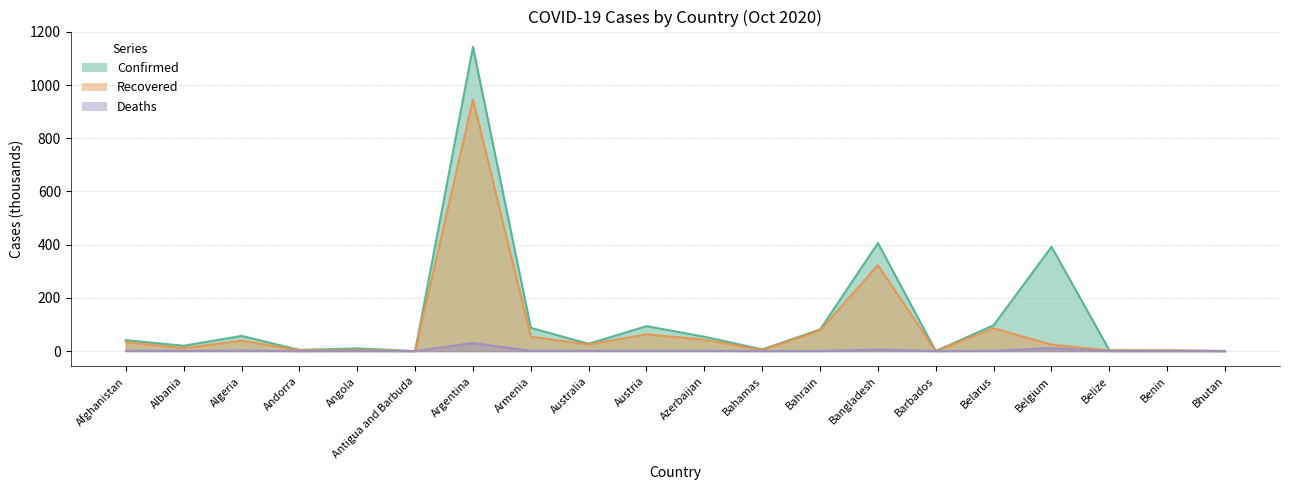

Reading right to left, what are all the values shown in this chart?

Confirmed: Bhutan=0.3	Benin=2.6	Belize=3.4	Belgium=392.3	Belarus=97.5	Barbados=0.2	Bangladesh=406.4	Bahrain=81.3	Bahamas=6.6	Azerbaijan=54.2	Austria=93.9	Australia=27.6	Armenia=87.4	Argentina=1143.8	Antigua and Barbuda=0.1	Angola=10.3	Andorra=4.6	Algeria=57.3	Albania=20.3	Afghanistan=41.3
Recovered: Bhutan=0.3	Benin=2.3	Belize=2.1	Belgium=24.4	Belarus=86.0	Barbados=0.2	Bangladesh=322.7	Bahrain=78.1	Bahamas=4.3	Azerbaijan=43.0	Austria=63.4	Australia=25.2	Armenia=54.3	Argentina=946.1	Antigua and Barbuda=0.1	Angola=3.7	Andorra=3.3	Algeria=39.6	Albania=11.0	Afghanistan=34.3
Deaths: Bhutan=0.0	Benin=0.0	Belize=0.1	Belgium=11.3	Belarus=1.0	Barbados=0.0	Bangladesh=5.9	Bahrain=0.3	Bahamas=0.1	Azerbaijan=0.7	Austria=1.1	Australia=0.9	Armenia=1.3	Argentina=30.4	Antigua and Barbuda=0.0	Angola=0.3	Andorra=0.1	Algeria=1.9	Albania=0.5	Afghanistan=1.5